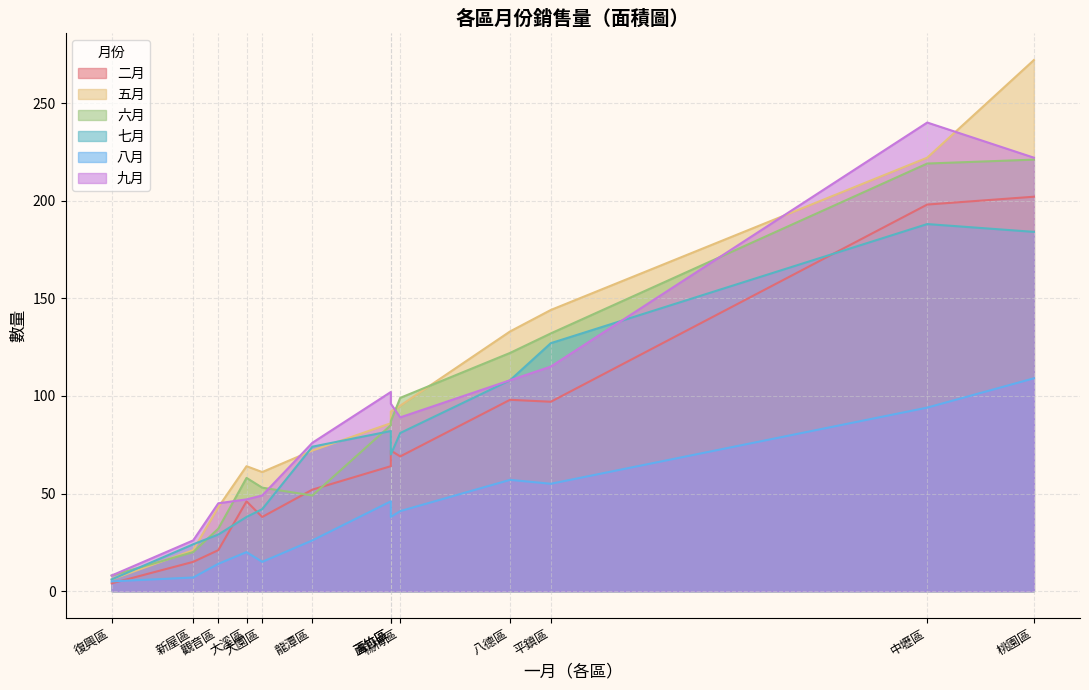

Which category has the highest value in the 六月 series?

桃園區